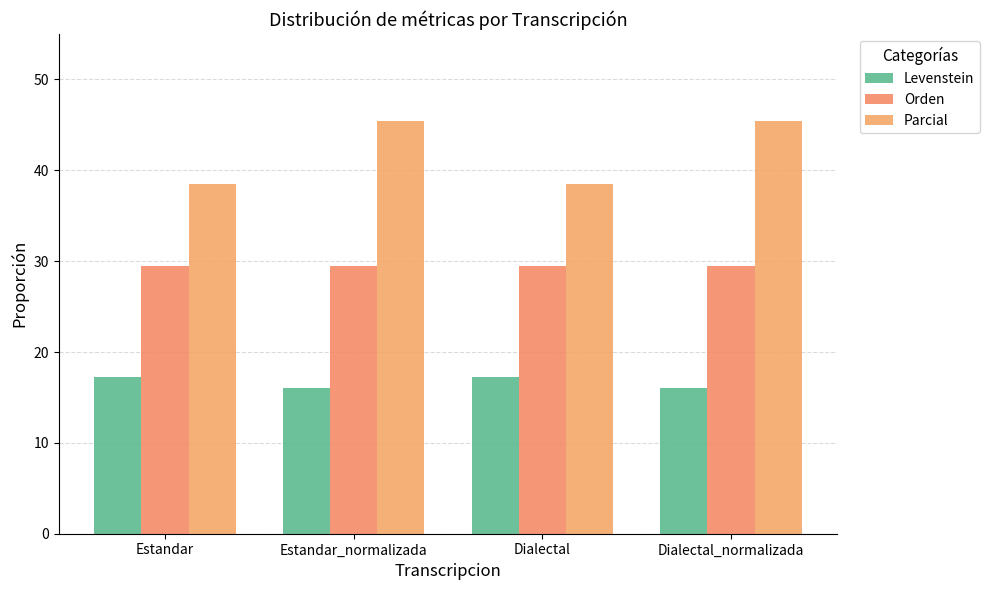

Rank the series by their maximum value, from lowest to highest.

Levenstein, Orden, Parcial